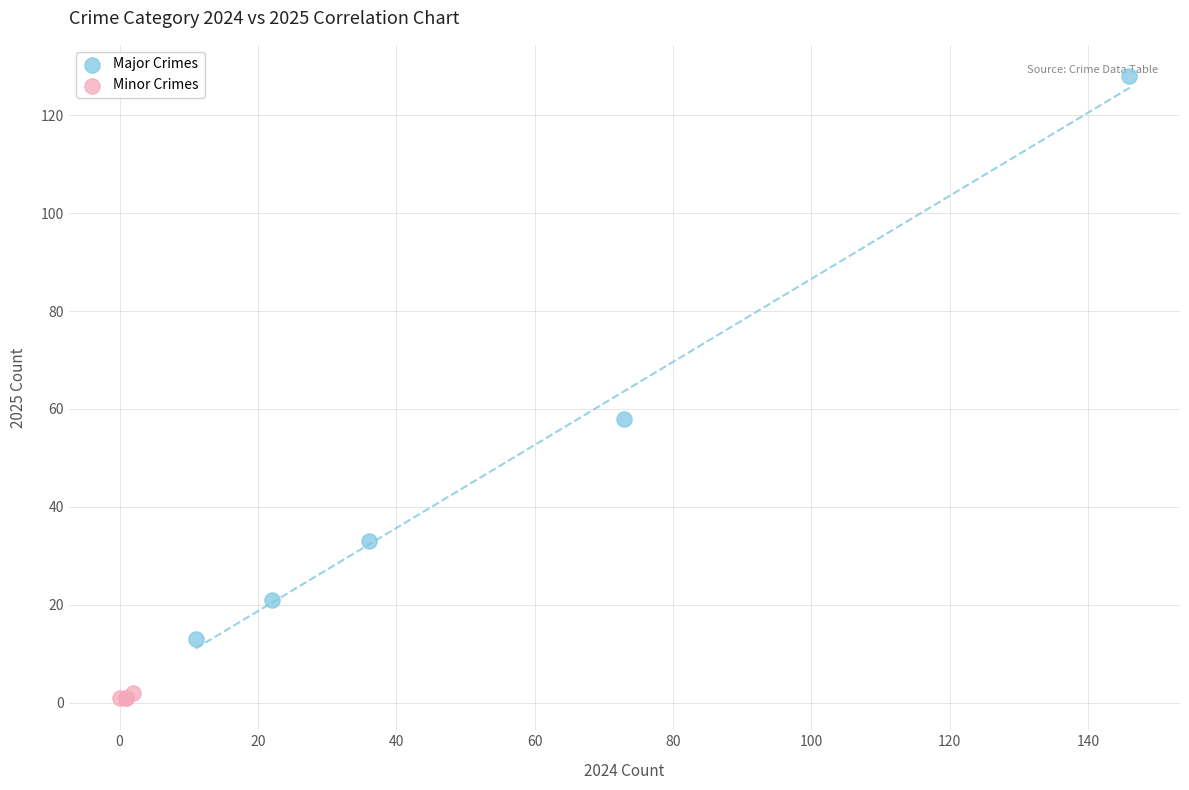

Which series reaches the maximum Y coordinate?

Major Crimes